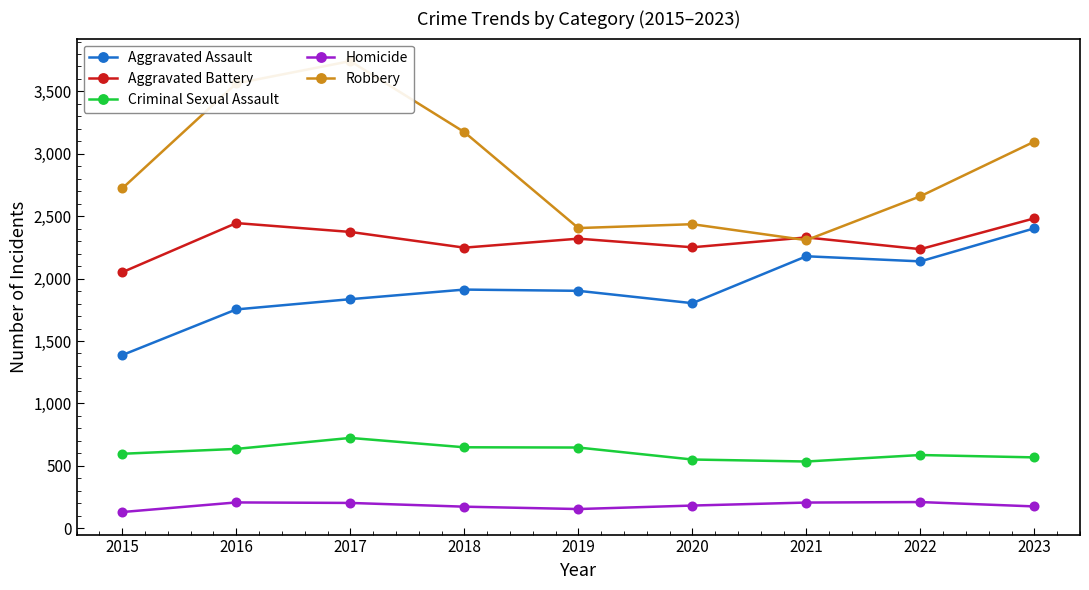

What is the greatest value displayed?

3743